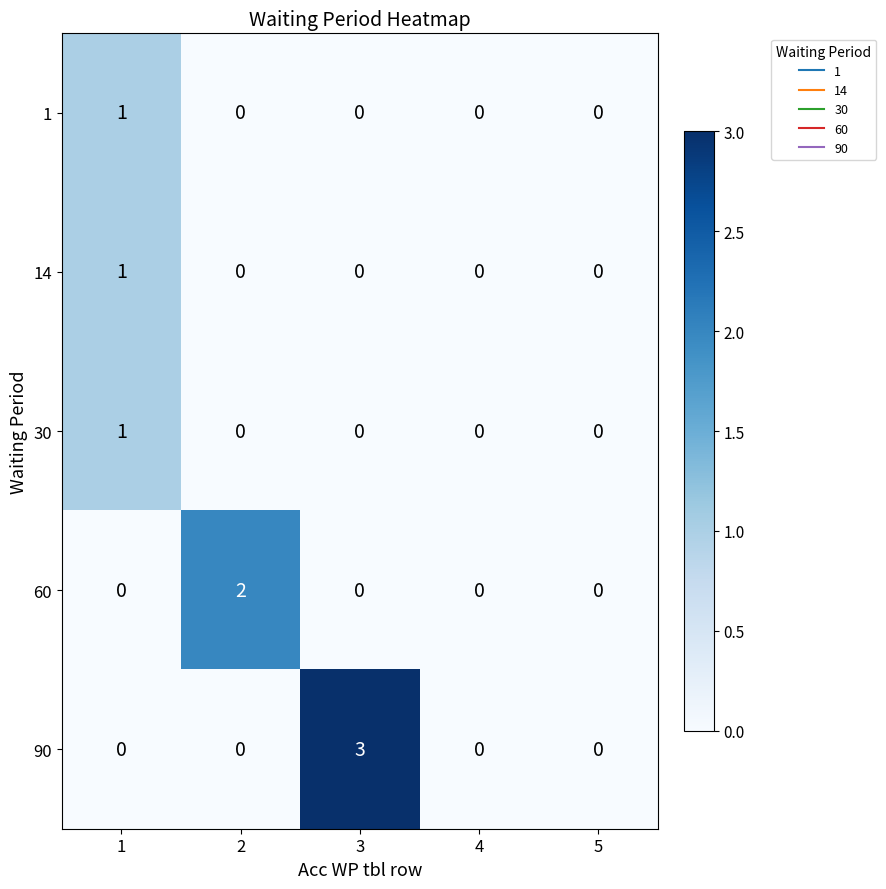

How many 60 values are between 0 and 1?

4